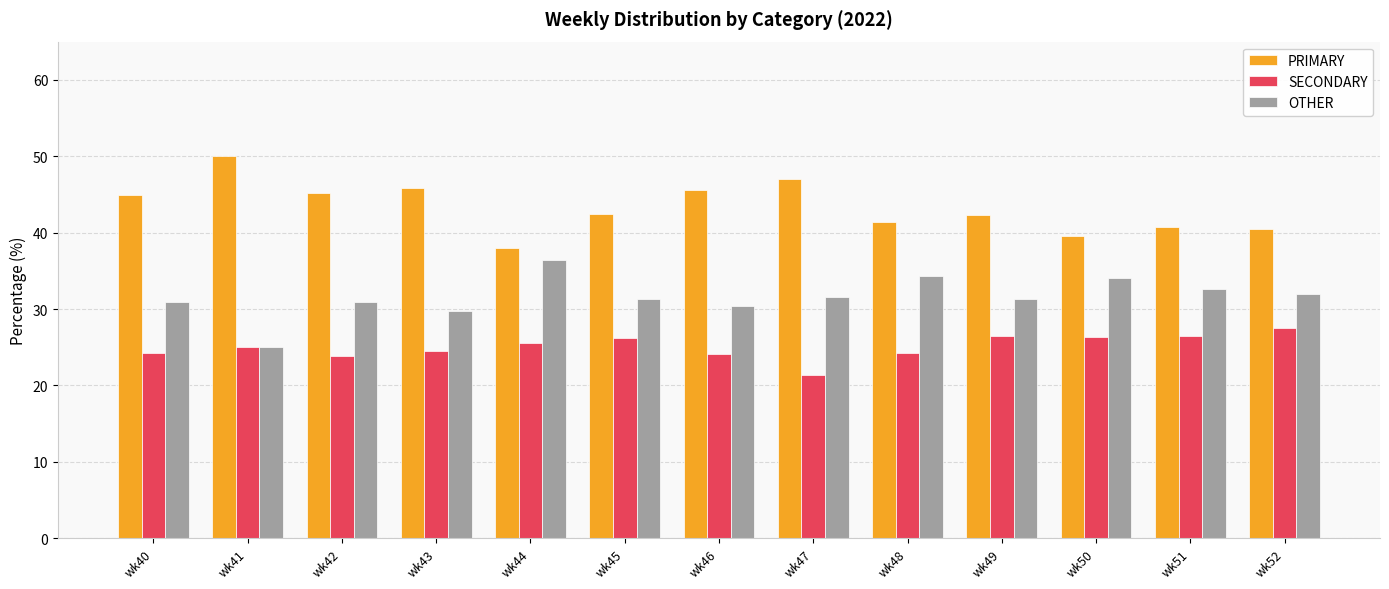

What is the difference between the OTHER values at wk40 and wk46?

0.5